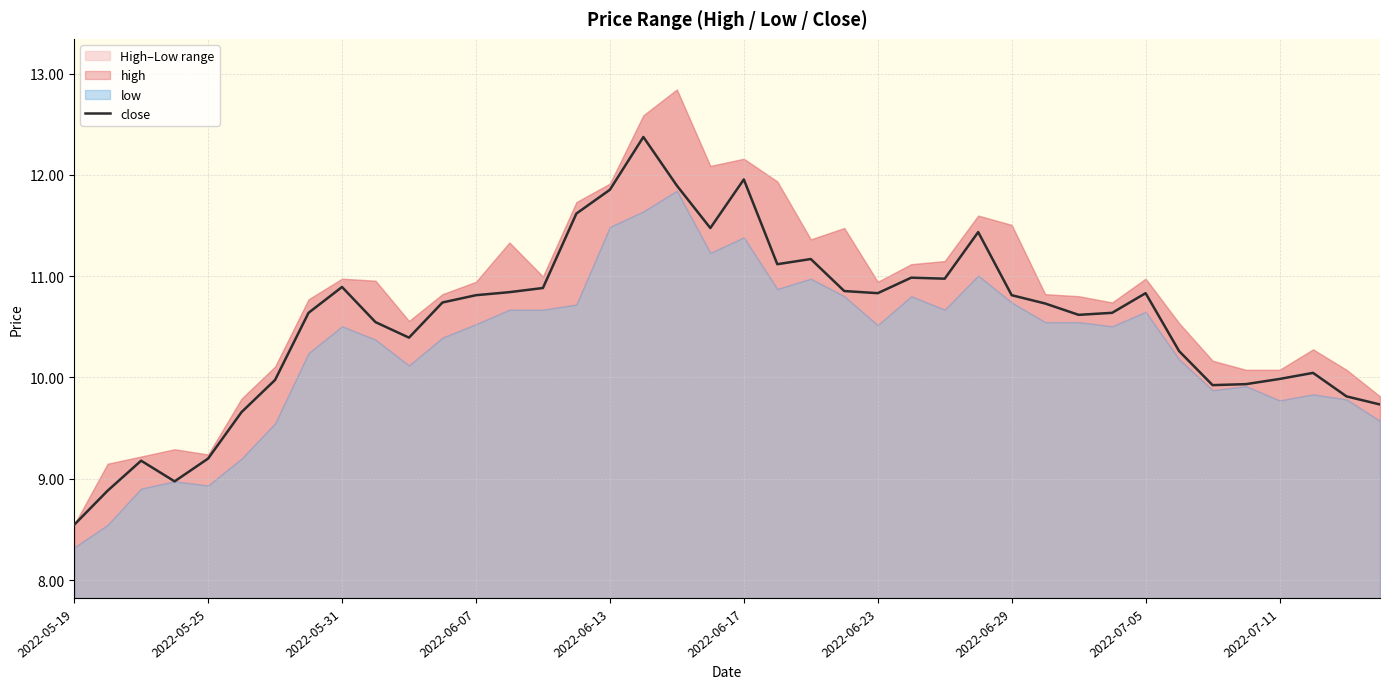

Approximately how many times larger is the value at 37 compared to 19?

0.9